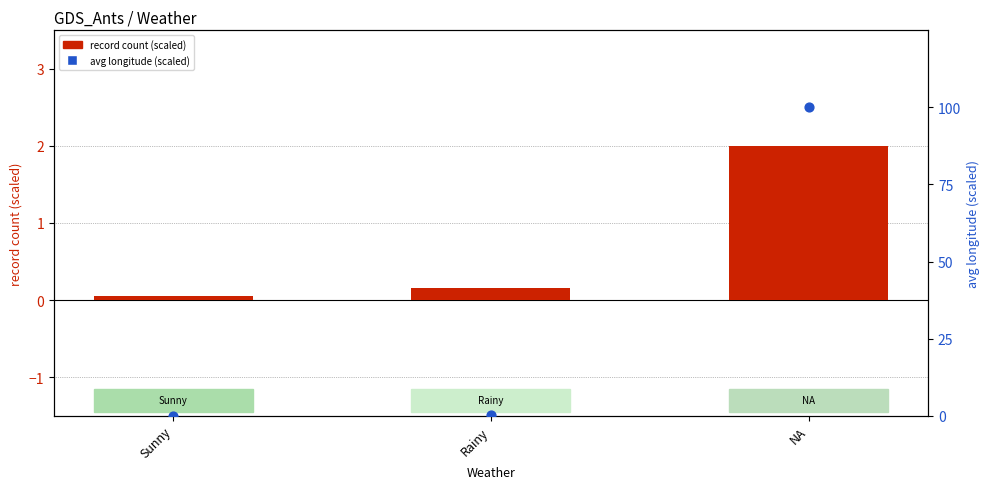

Which series contains the highest Y value?

avg longitude (scaled 0-100)